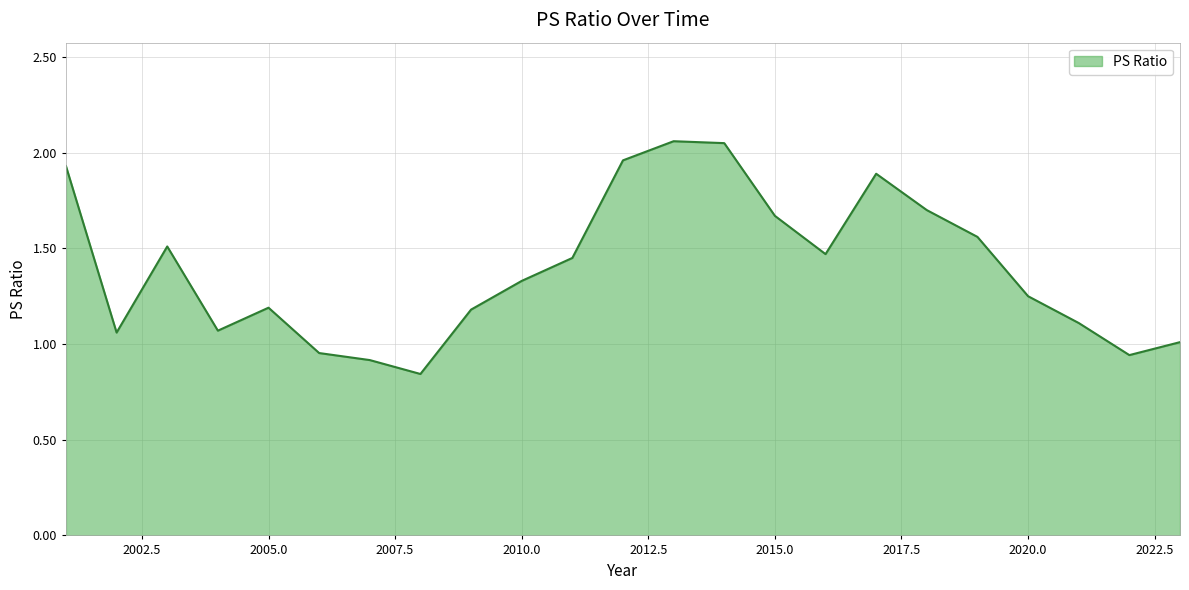

List the labels in order of value, largest first.

2013, 2014, 2012, 2001, 2017, 2018, 2015, 2019, 2003, 2016, 2011, 2010, 2020, 2005, 2009, 2021, 2004, 2002, 2023, 2006, 2022, 2007, 2008